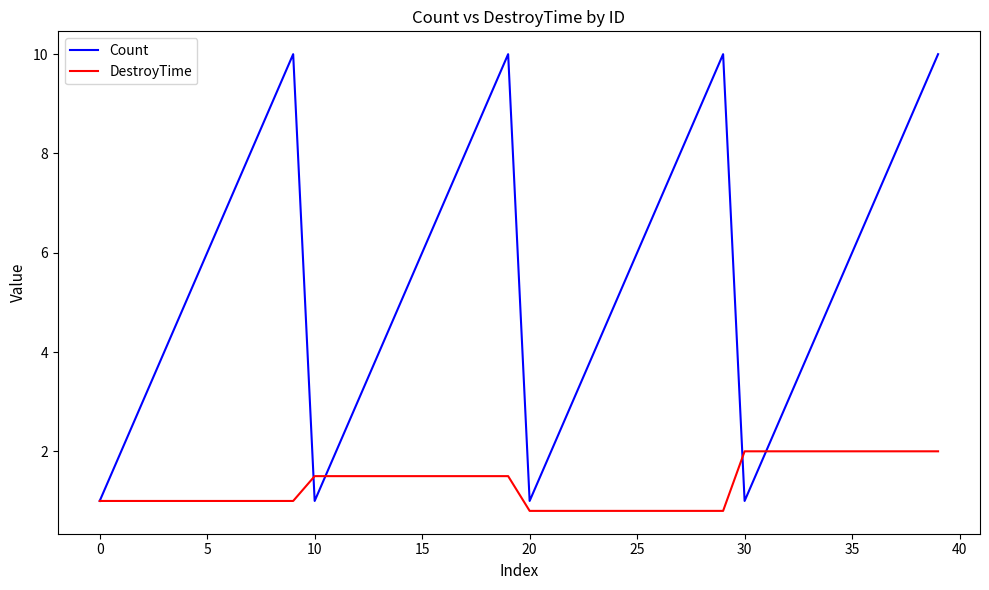

Which series has the largest total across all categories?

Count